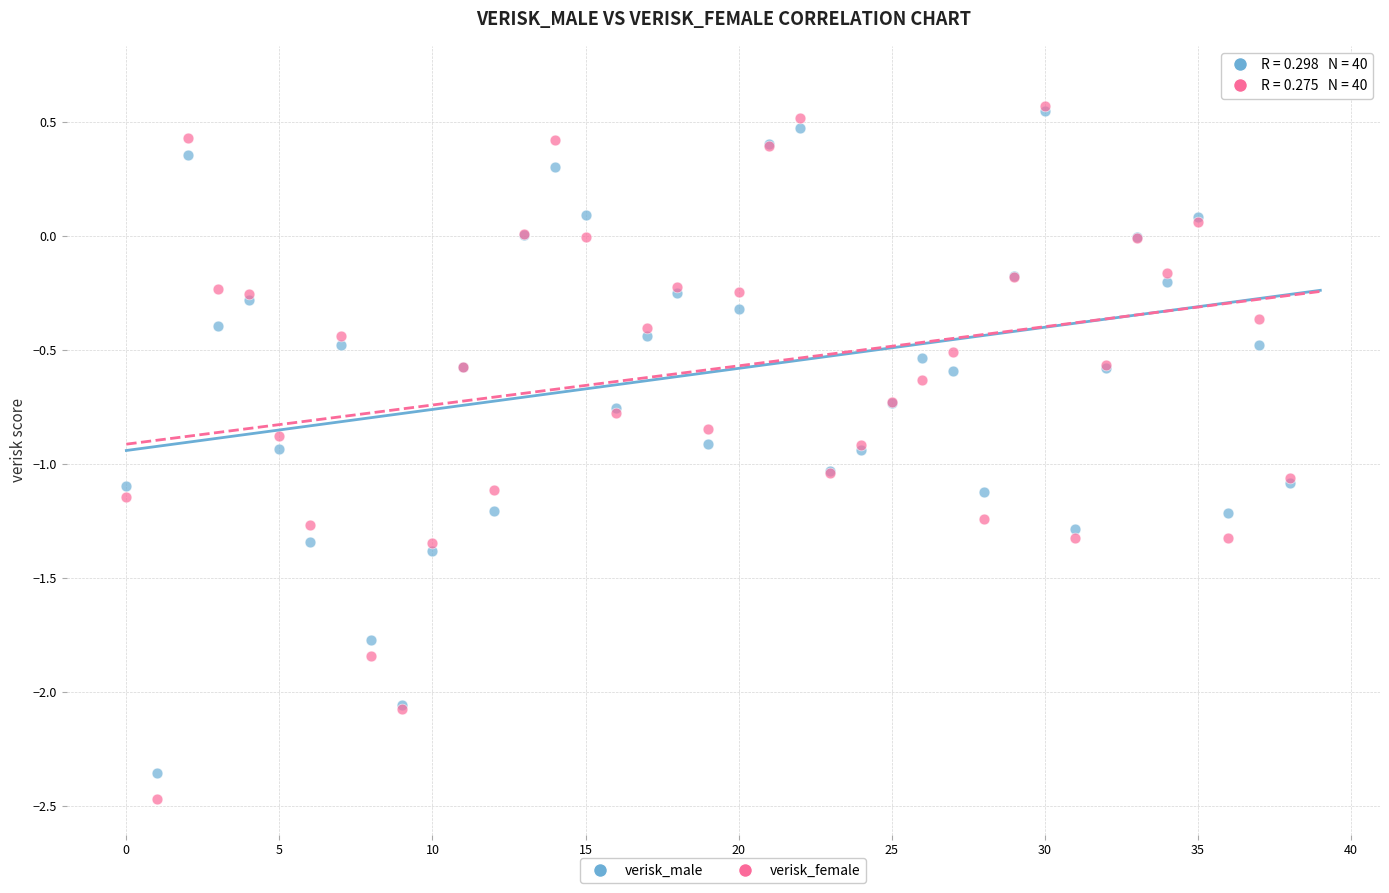

Which series has the widest spread of Y values?

verisk_female